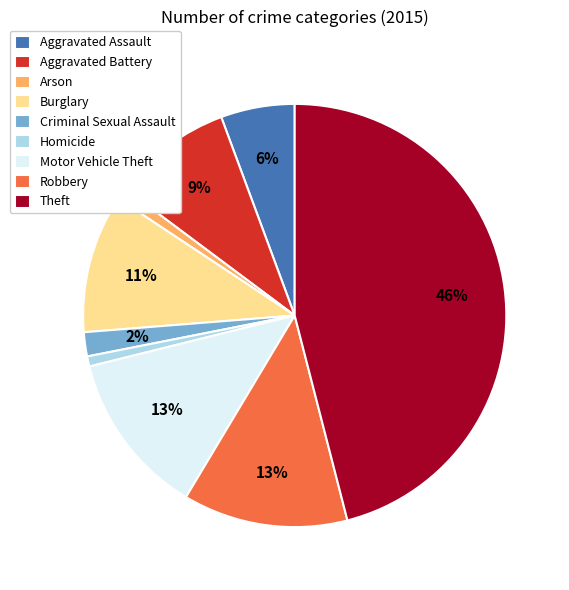

Is there any slice that represents more than half of the pie?

No